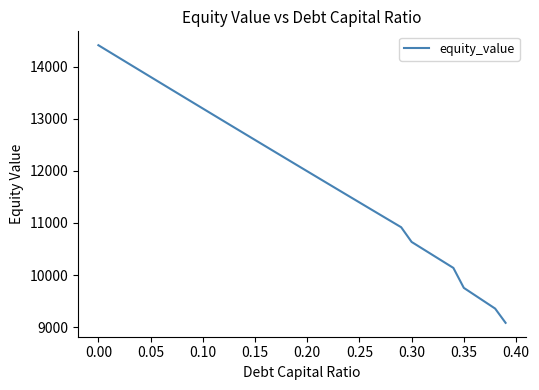

What is the minimum value shown in the chart?

9082.1